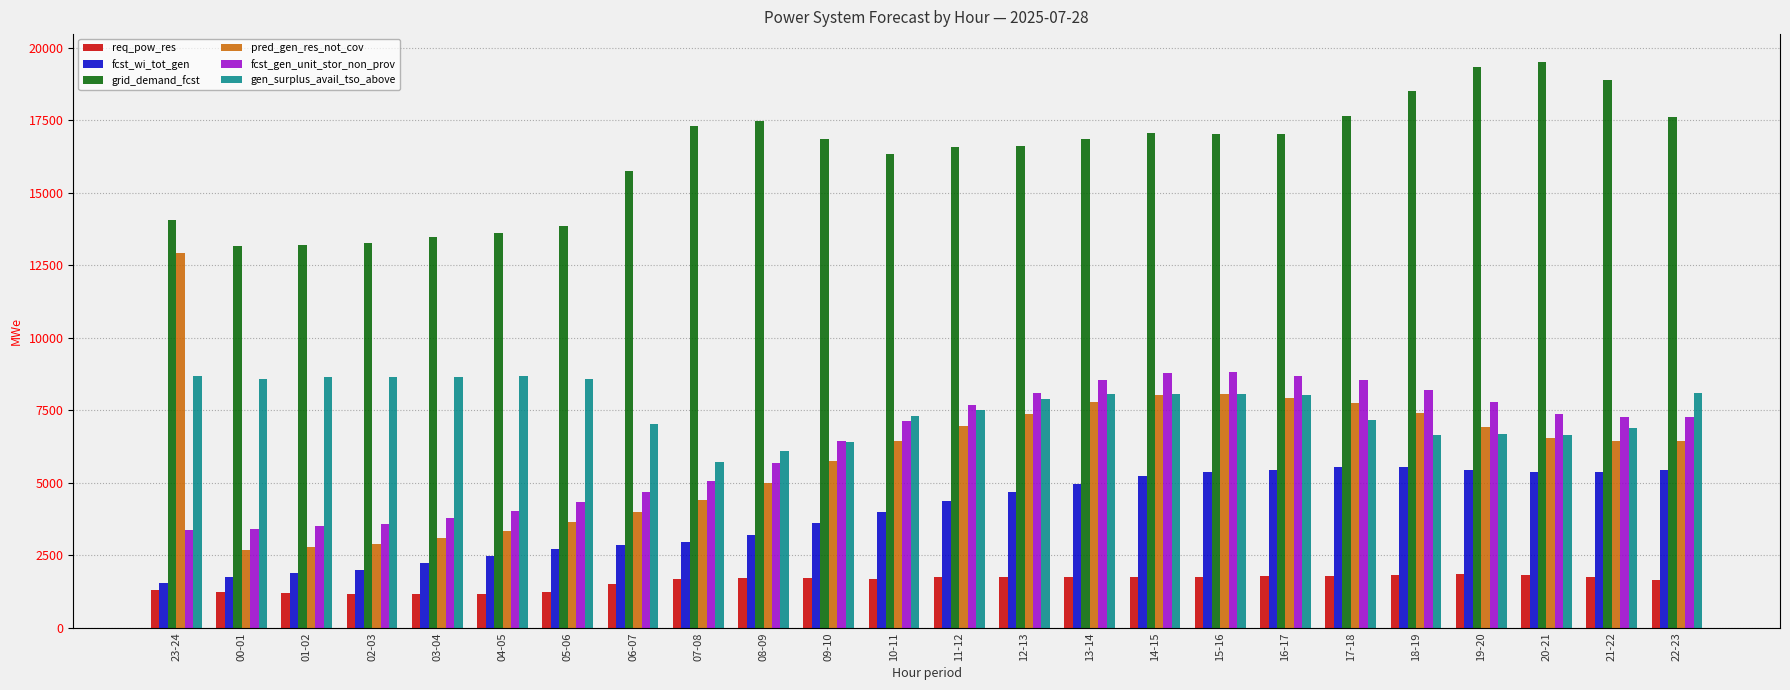

Where is gen_surplus_avail_tso_above nearest to the value 7203?

17-18